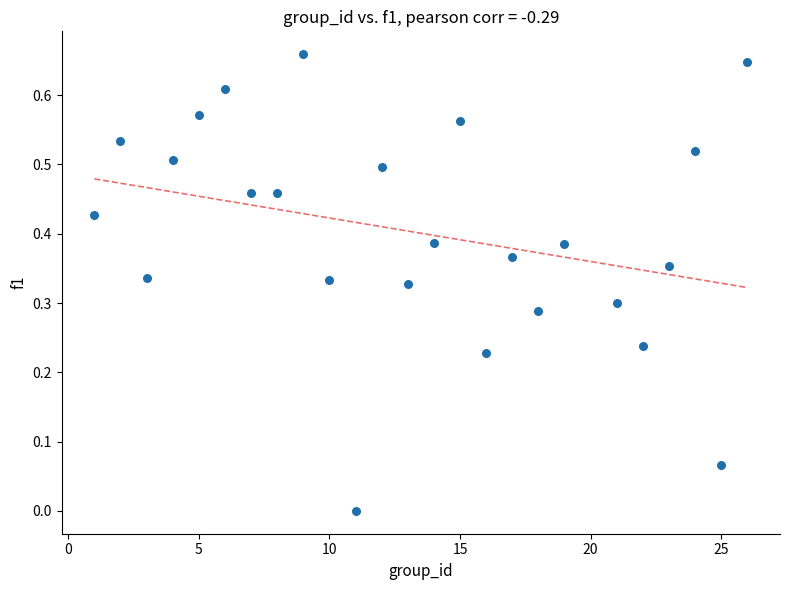

What is the range of X values (max minus min)?

25.0